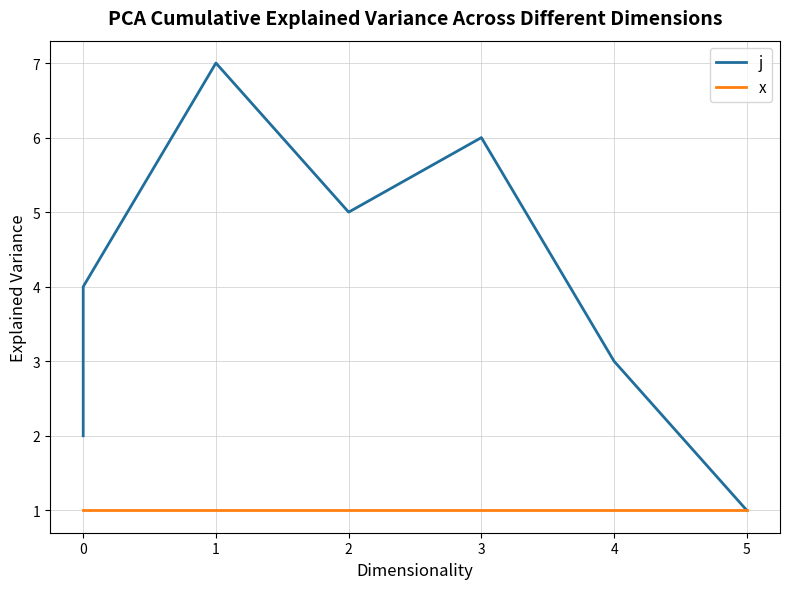

How many interior local valleys does the j series have?

1